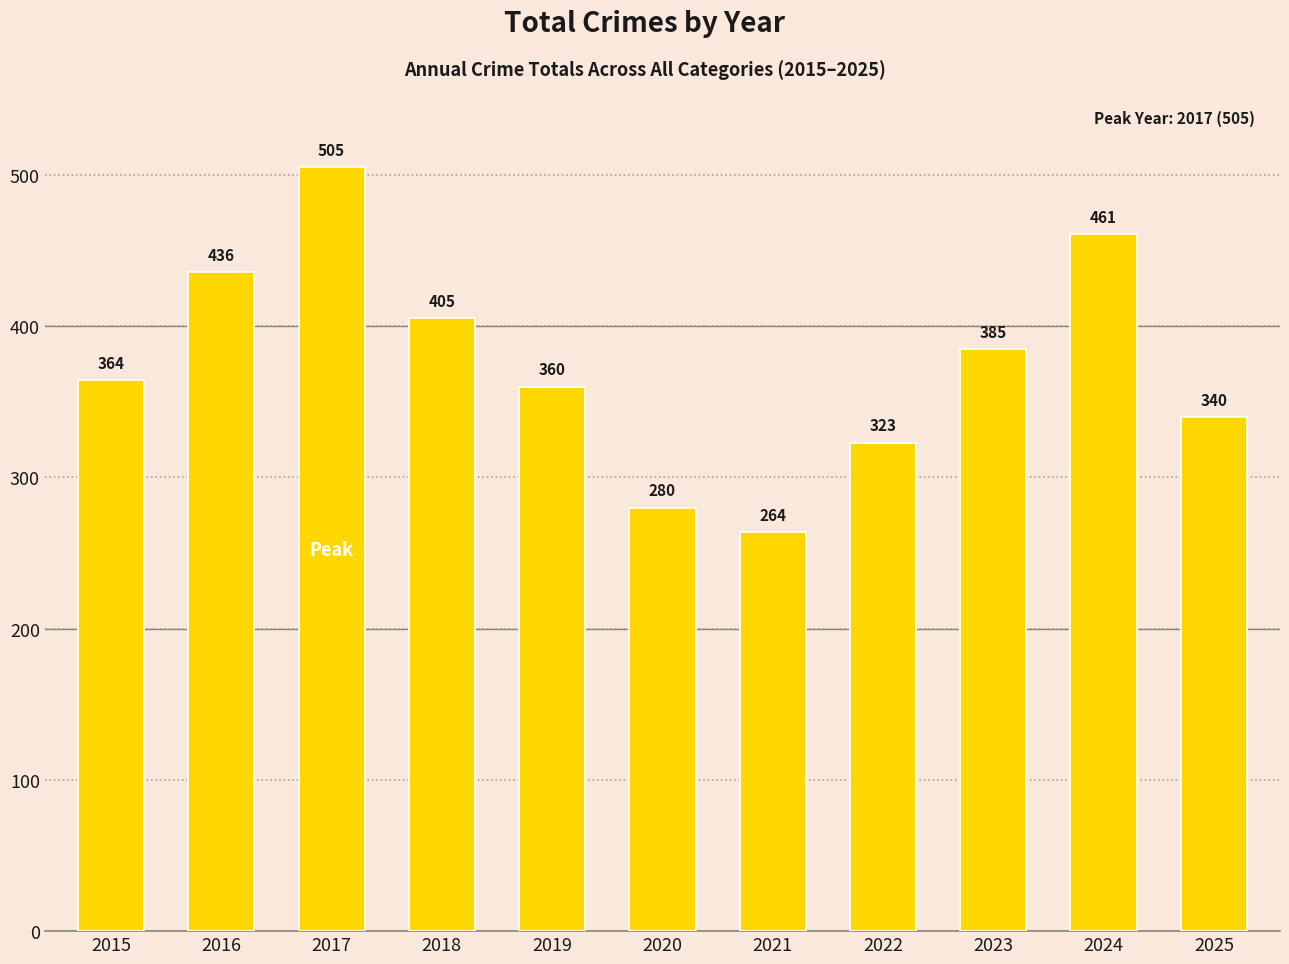

How many data points are less than 364?

5